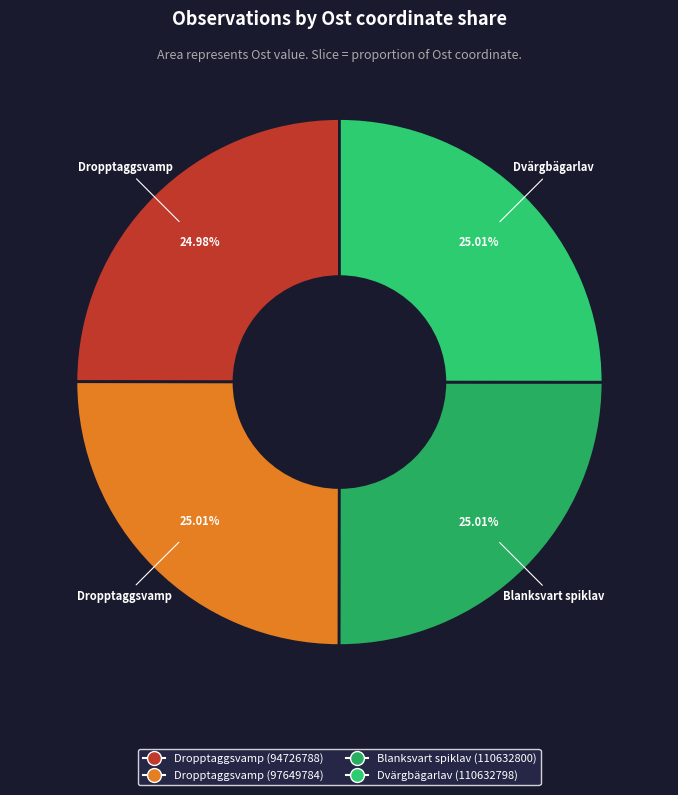

How many segments does this pie chart have?

4